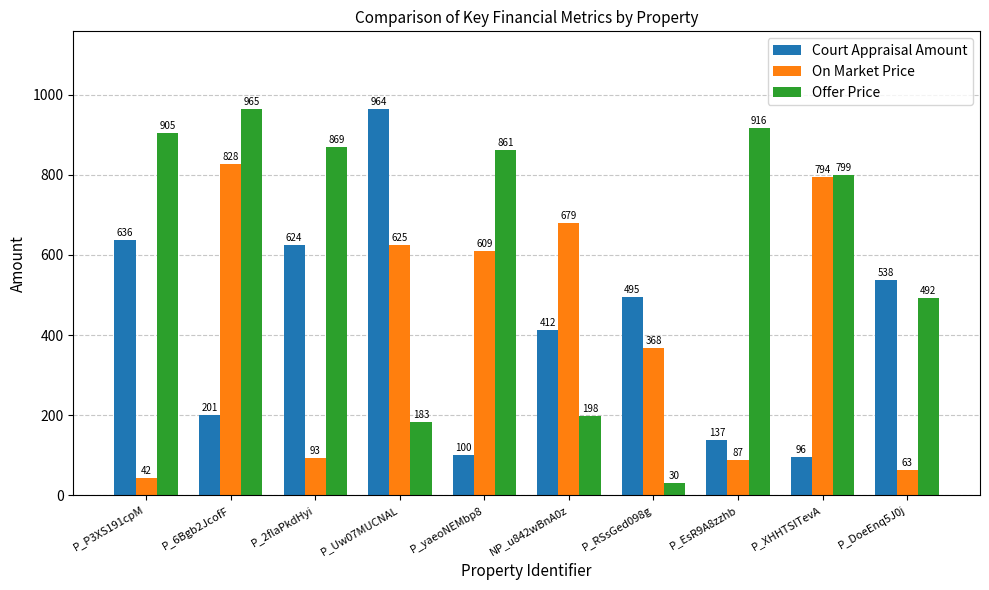

What is the value of the Offer Price bar at the 5th from the left?

861